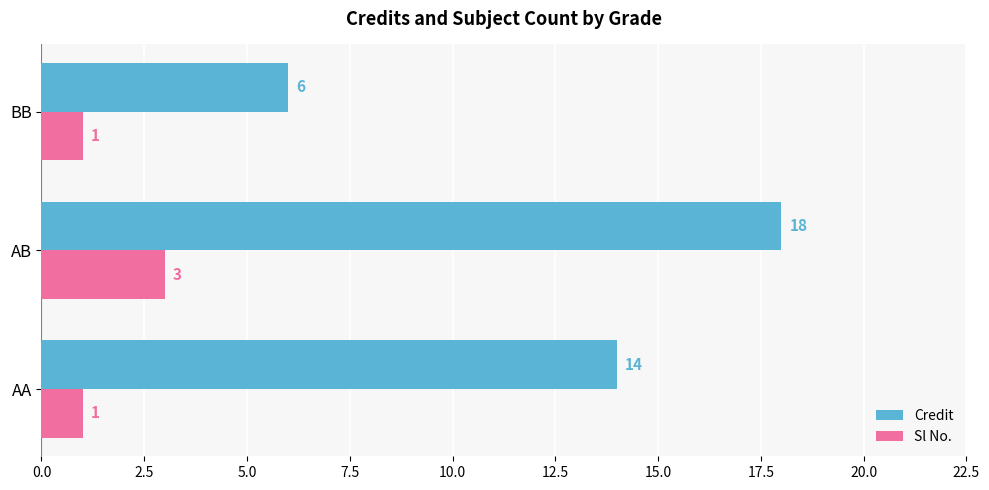

Is it true that Sl No. equals 1 at BB?

True